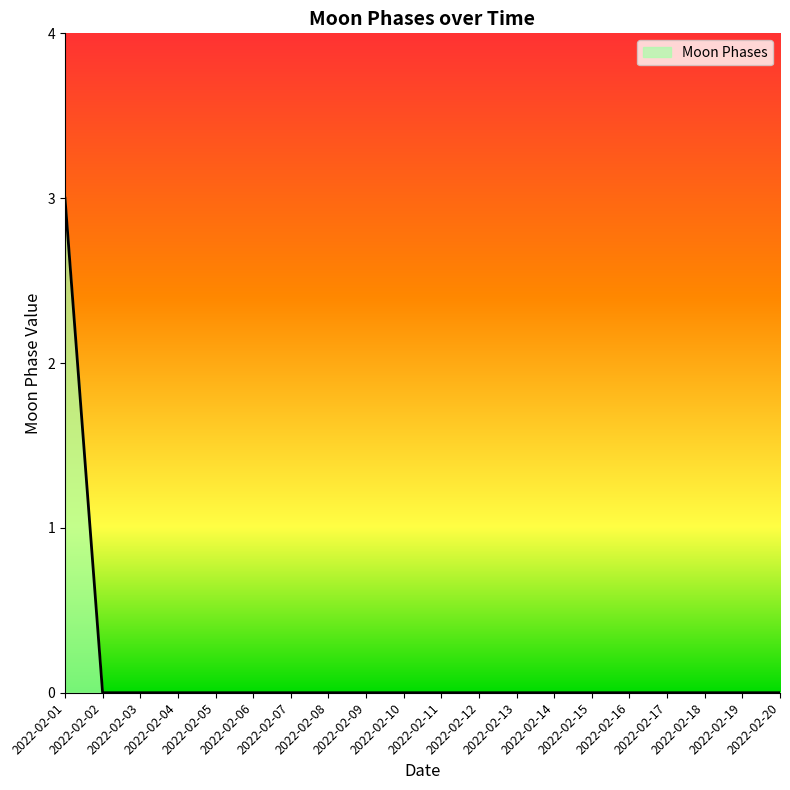

What is the maximum value shown in the chart?

3